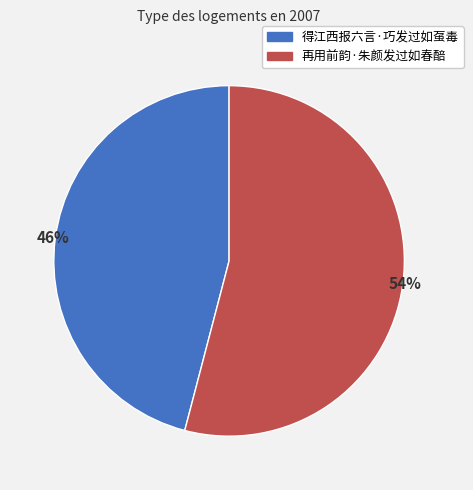

Which category accounts for the majority?

再用前韵·朱颜发过如春醅